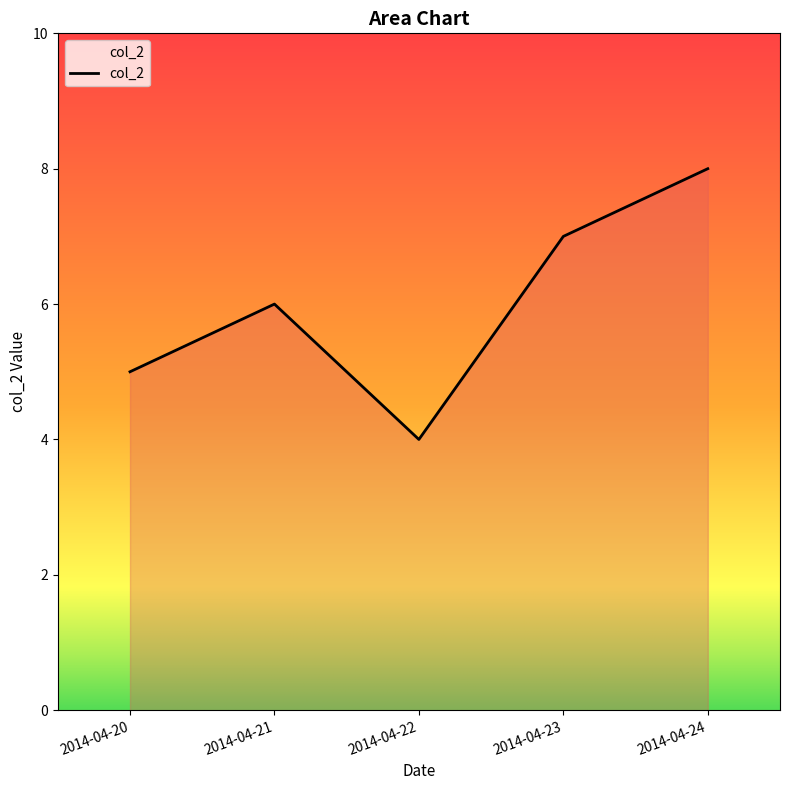

Does the chart have visible grid lines?

No